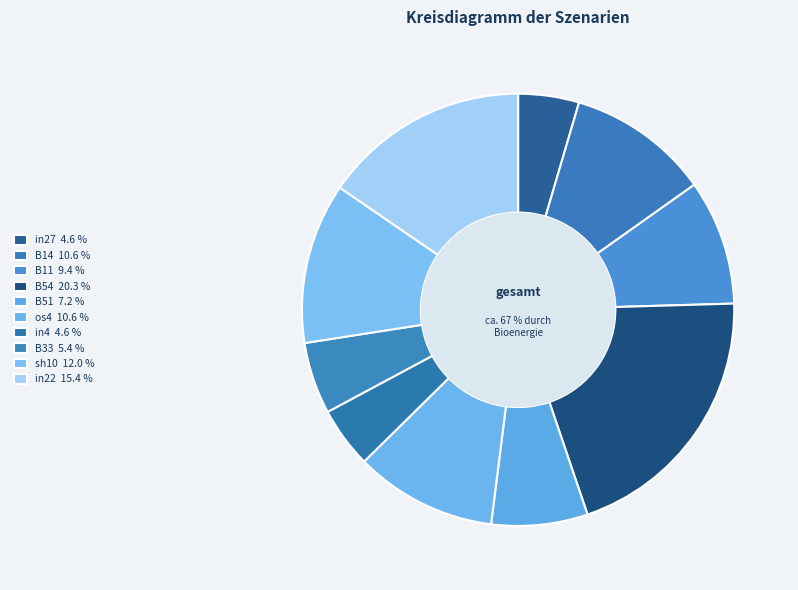

Does in22 account for over 50% of the chart?

No